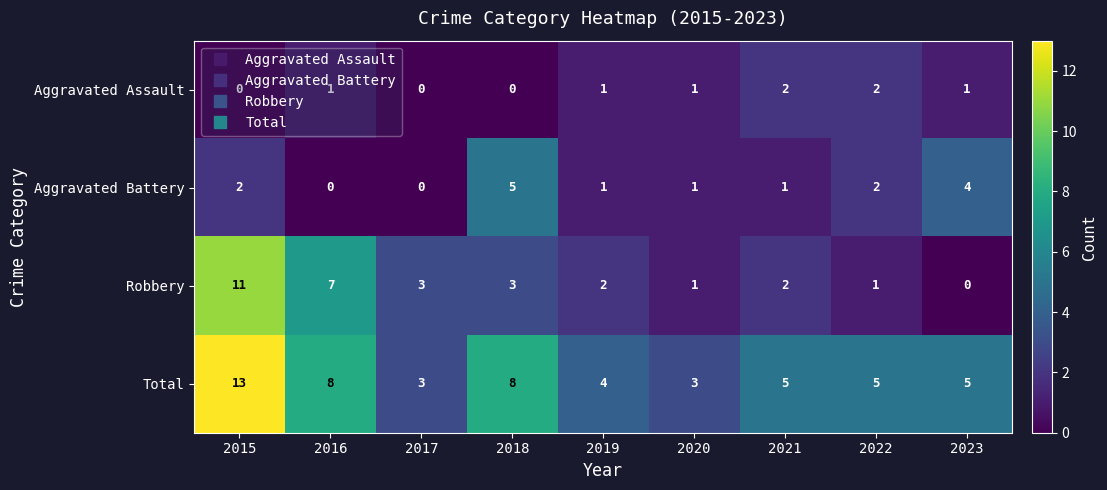

At which category is the sum across all series the highest?

2015